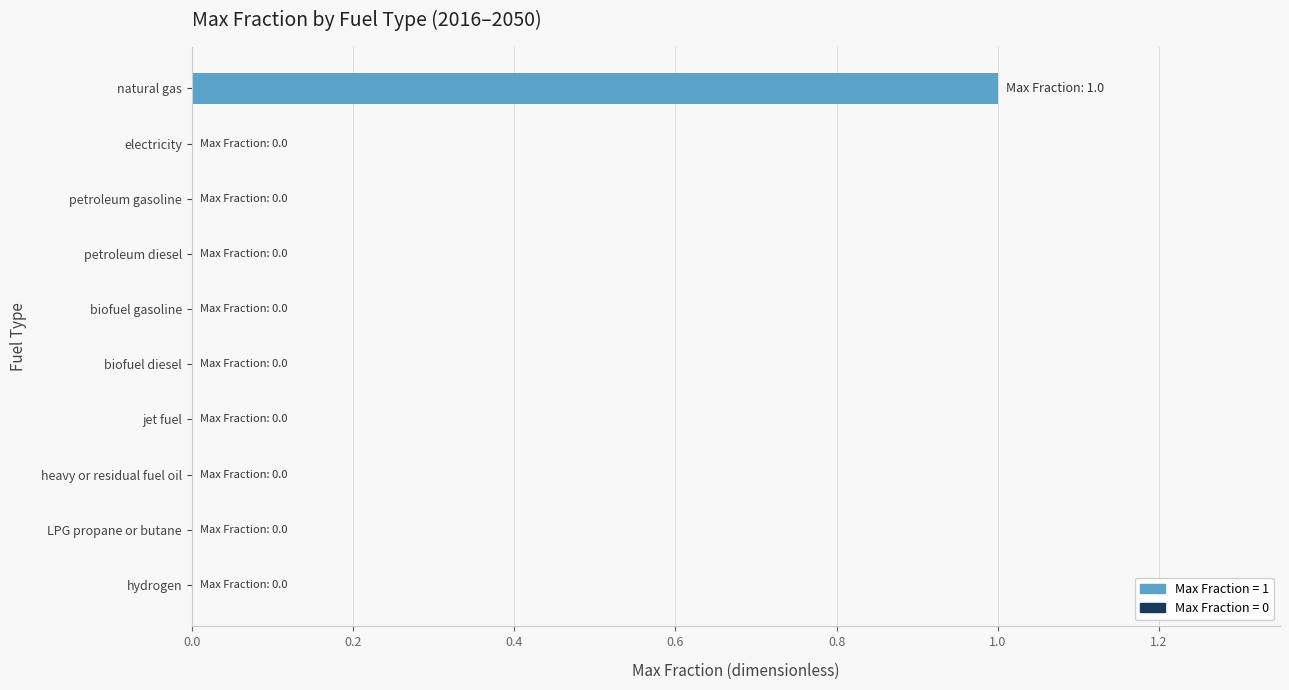

Are the bars horizontal?

Yes